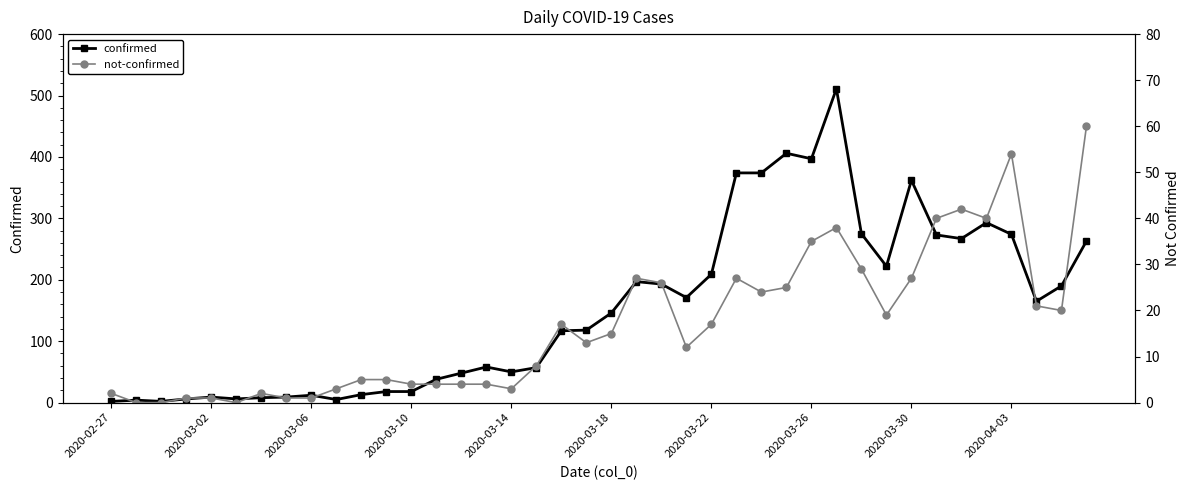

Reading right to left, transcribe all the data shown in this chart.

confirmed: 263	190	165	274	293	267	273	362	222	275	511	397	406	374	374	209	171	193	197	146	118	117	57	50	58	48	38	18	18	13	5	12	9	8	6	9	6	2	4	2
not-confirmed: 60	20	21	54	40	42	40	27	19	29	38	35	25	24	27	17	12	26	27	15	13	17	8	3	4	4	4	4	5	5	3	1	1	2	0	1	1	0	0	2